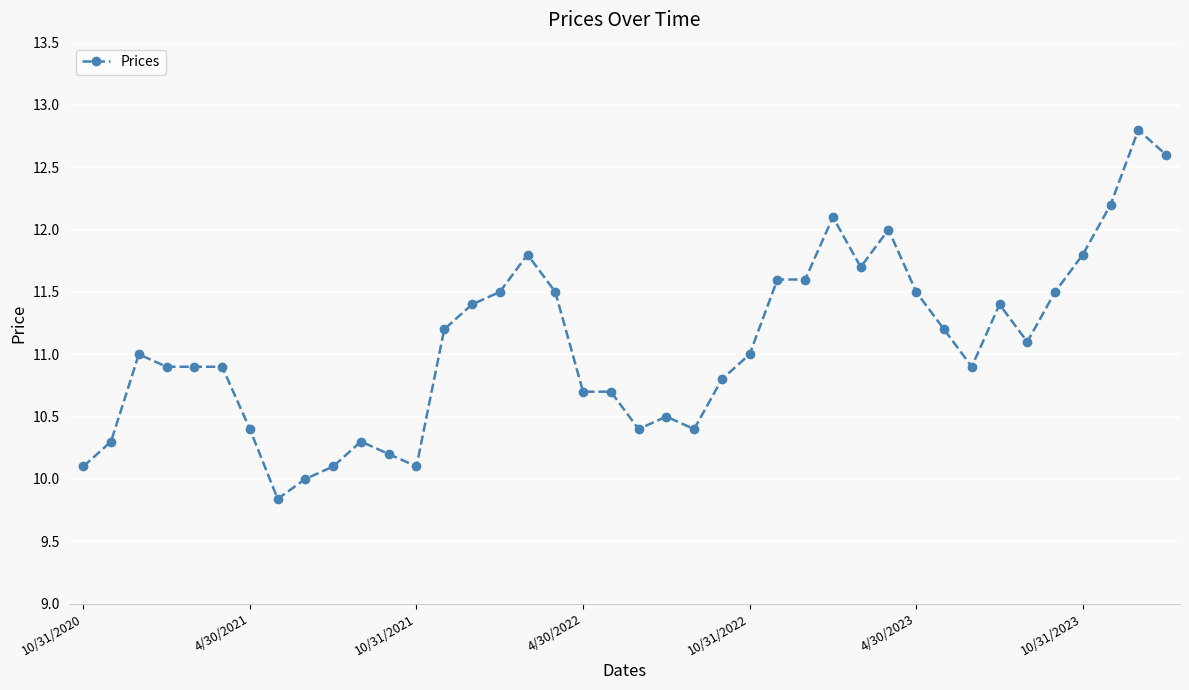

What is the difference between the second highest and minimum values?

2.8